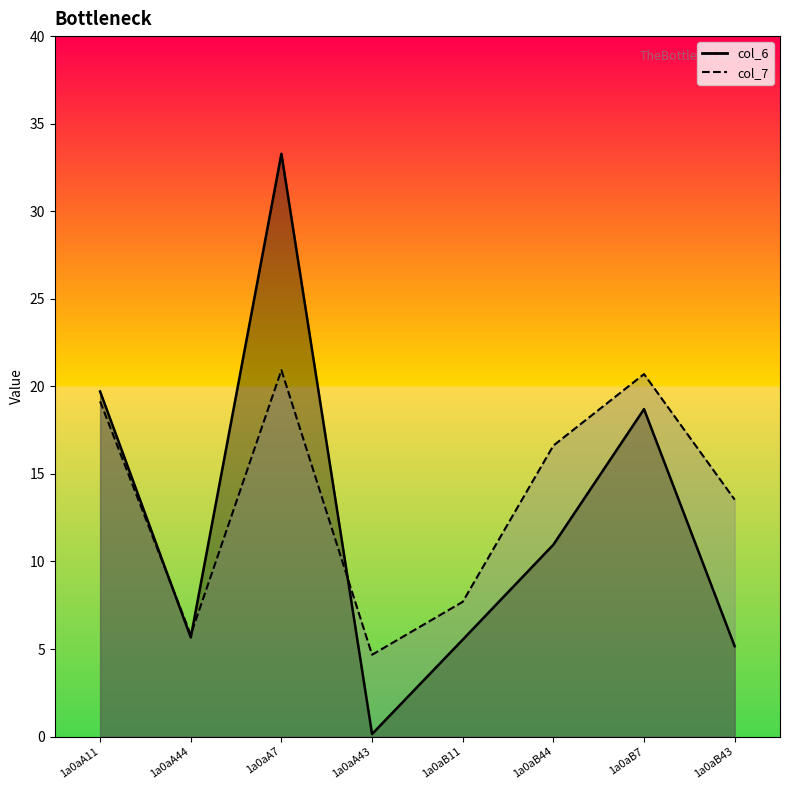

Which series has the largest total across all categories?

col_7